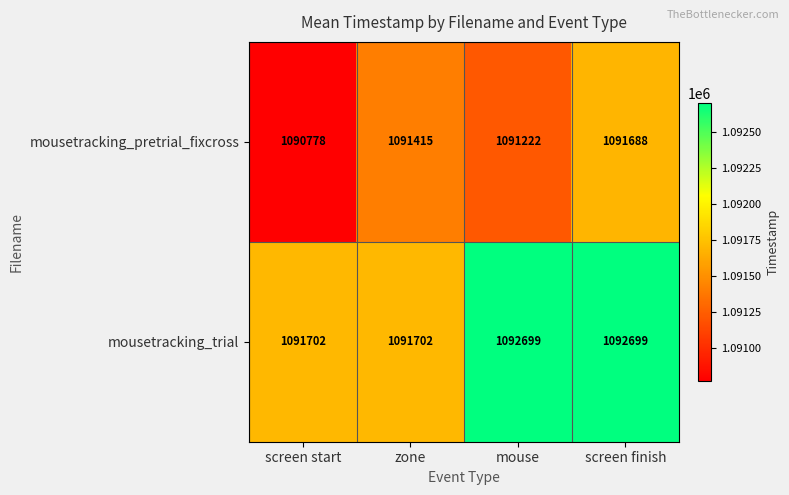

What is the total value across all series at zone?

2183117